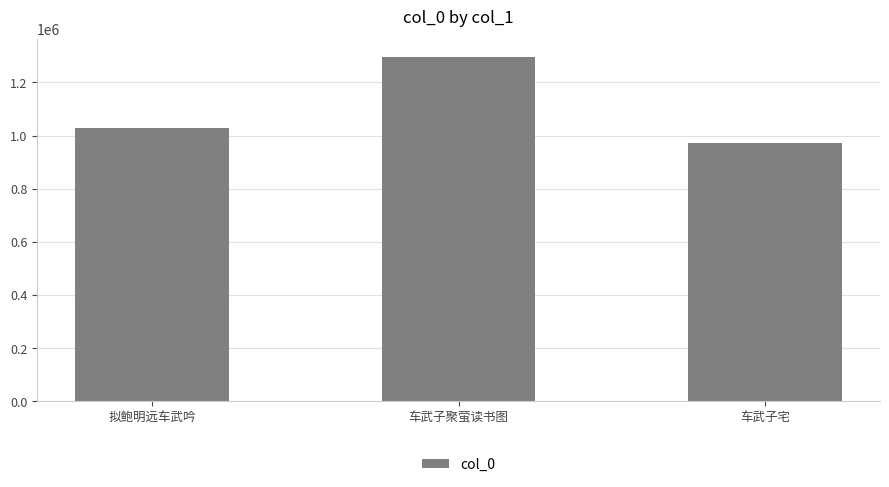

At which category does the chart reach its minimum across all series?

车武子宅